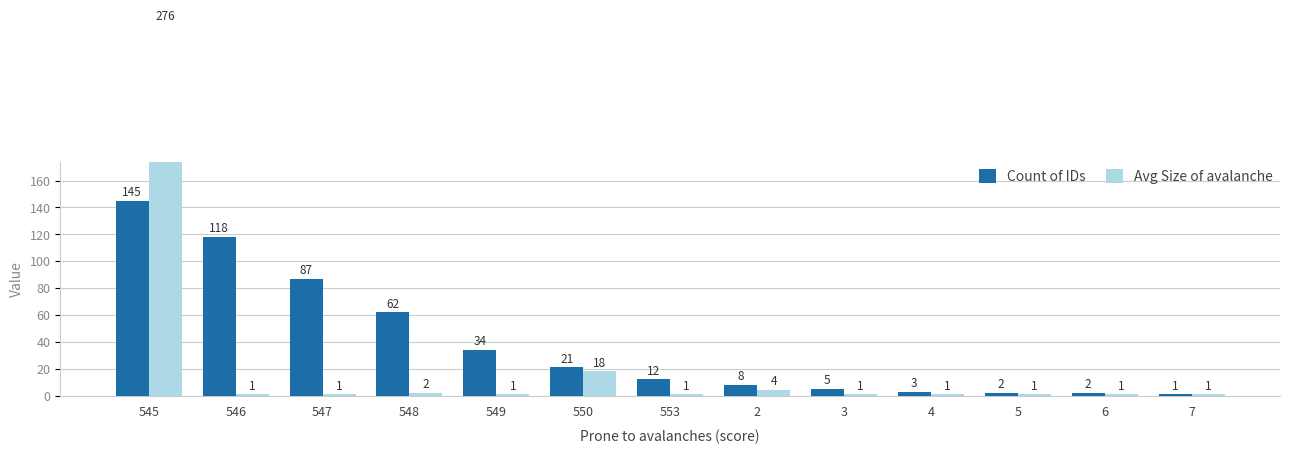

Is it true that Count of IDs equals 156 at 546?

False